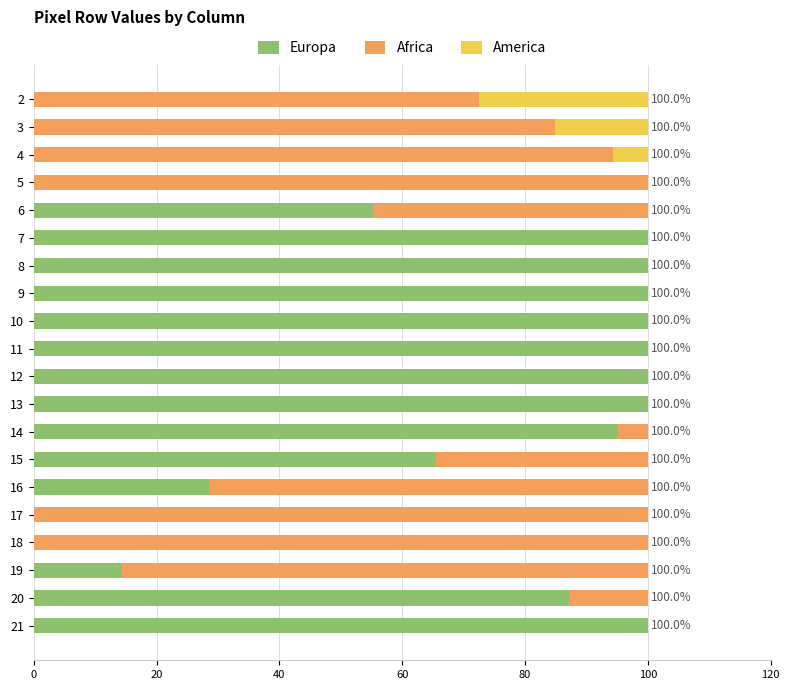

What is the total value across all series at 11?

100.0